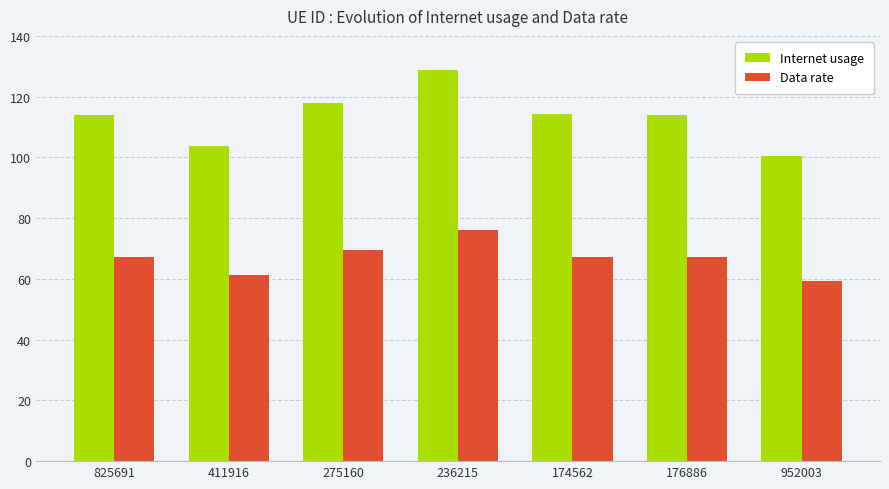

True or false: Data rate has a value of 30.0 at 825691.

False